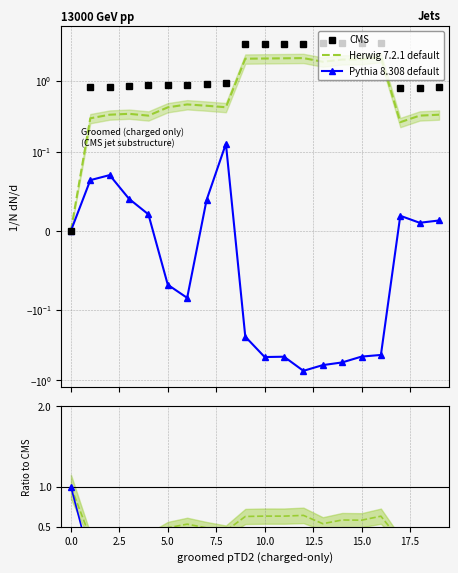

What is the maximum value shown in the chart?

3.5